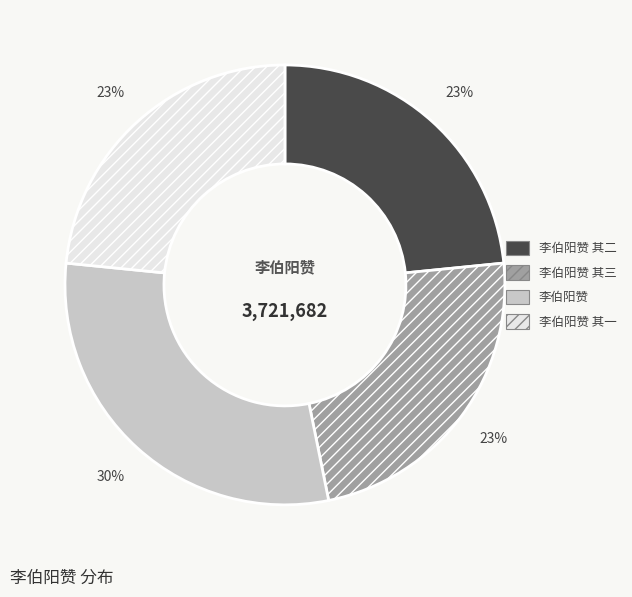

Does 李伯阳赞 其三 account for over 50% of the chart?

No